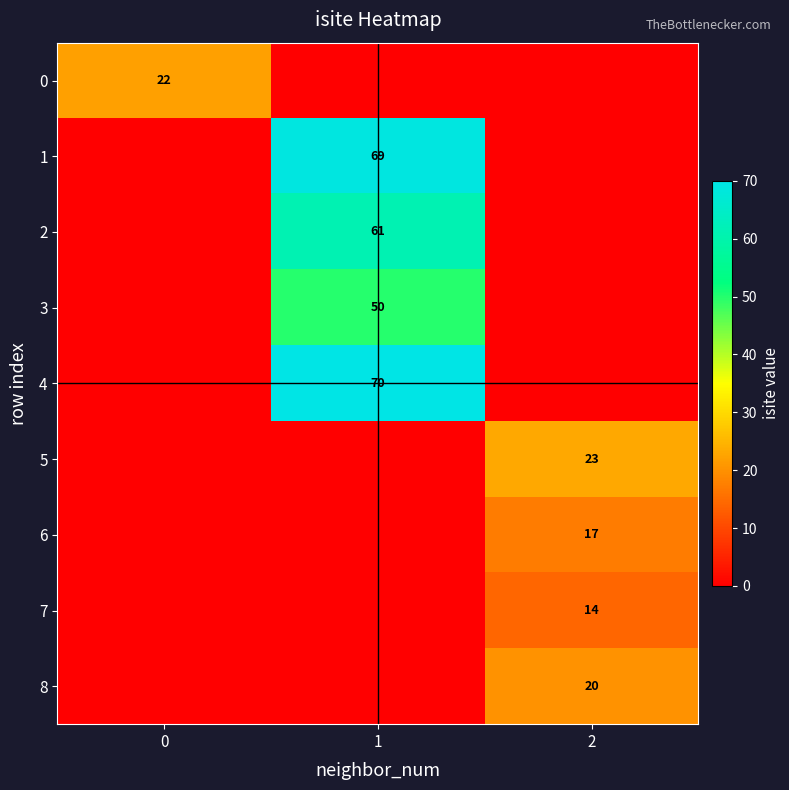

The 7 series shows 20 at 2. True or false?

False